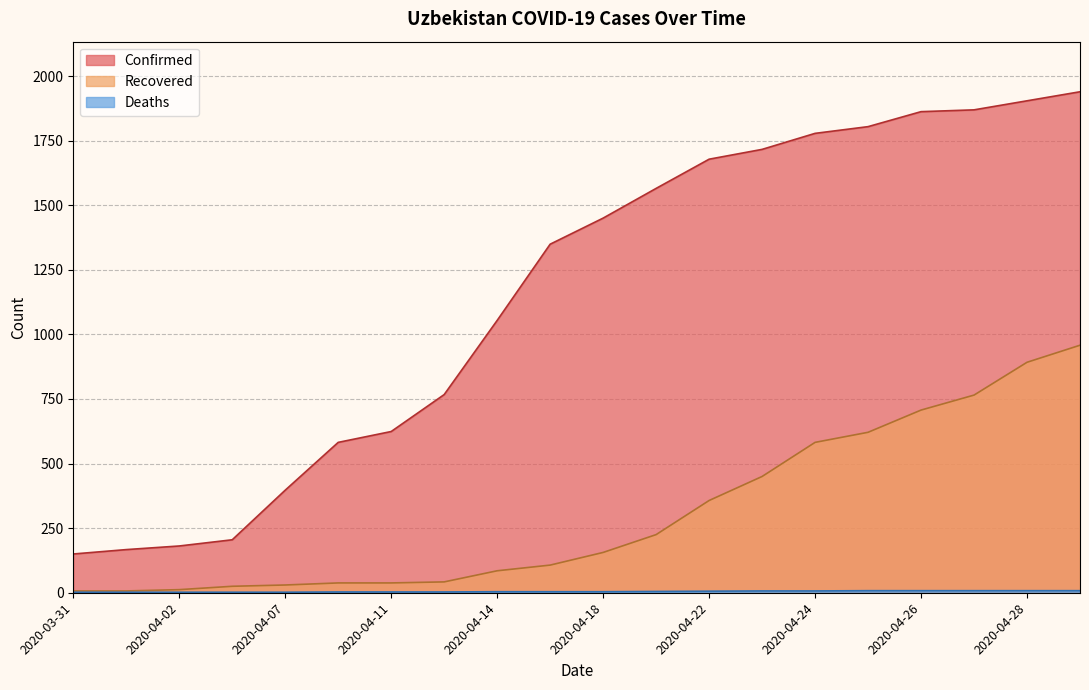

What is the label of the 7th point from the left?

2020-04-11